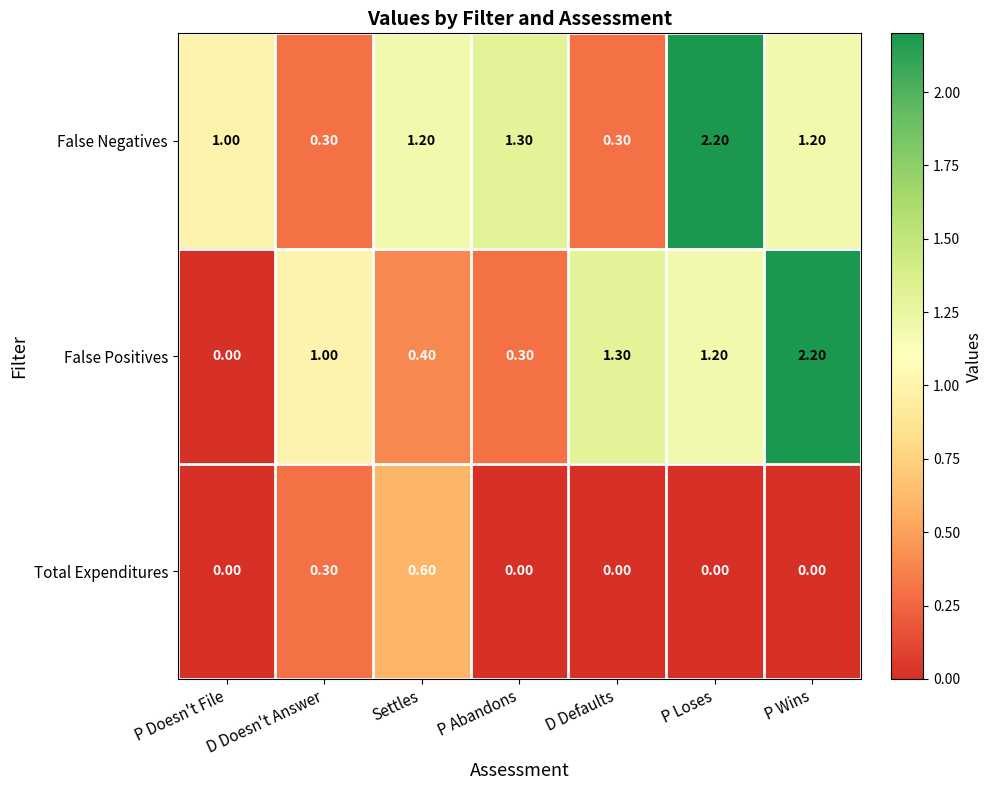

How many positive values does the False Positives series have?

6